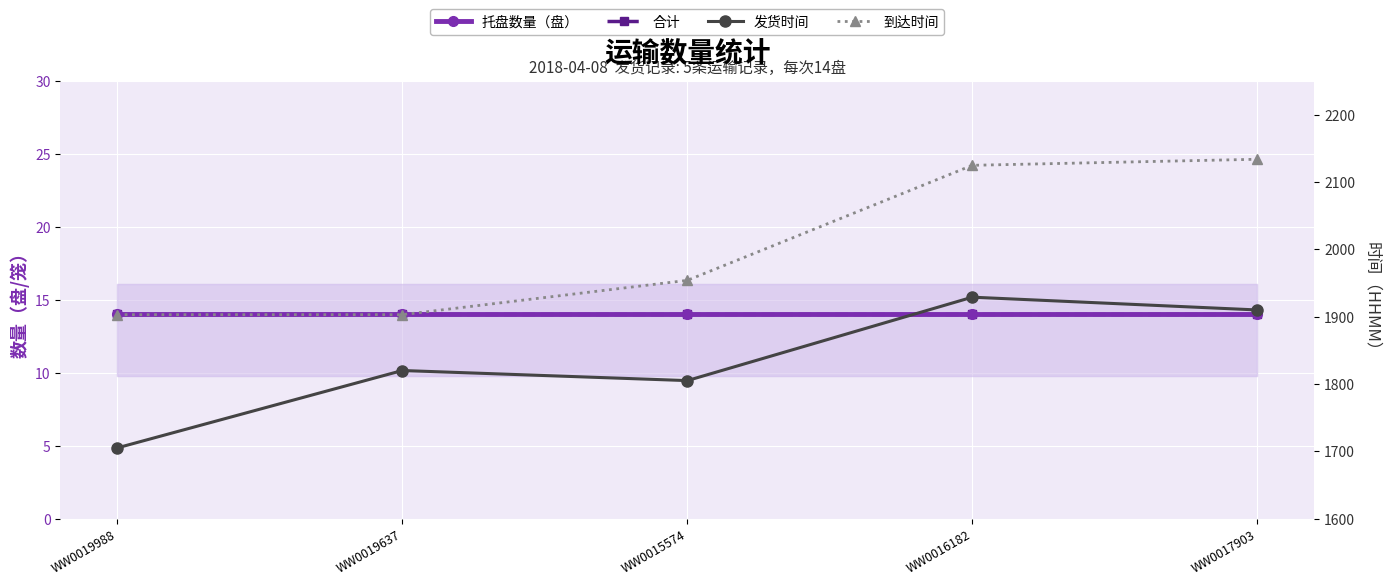

Is this an area chart (filled region under the line)?

No